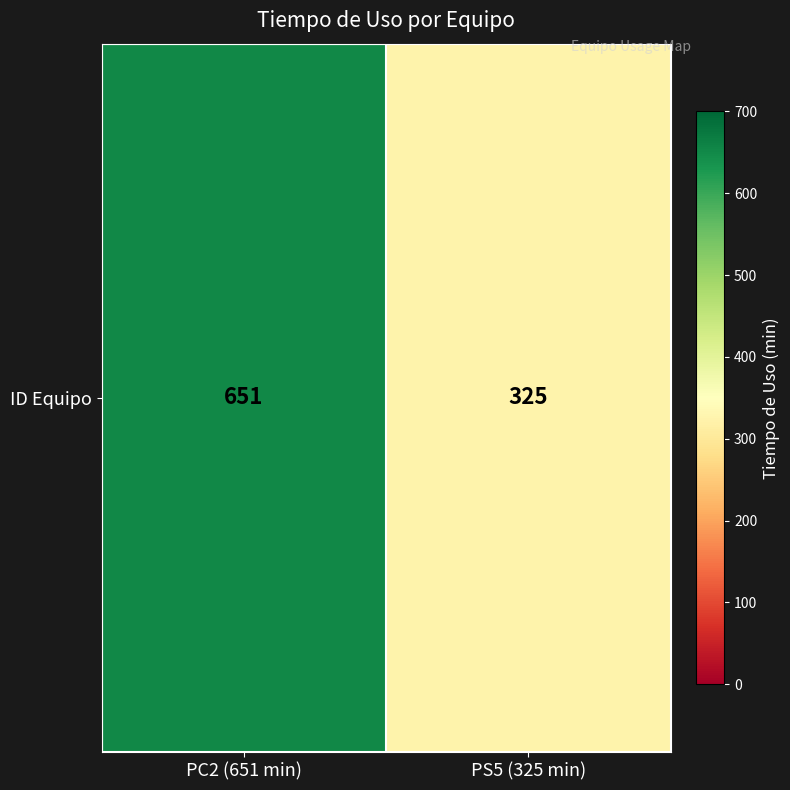

Count the number of data series in this chart.

1